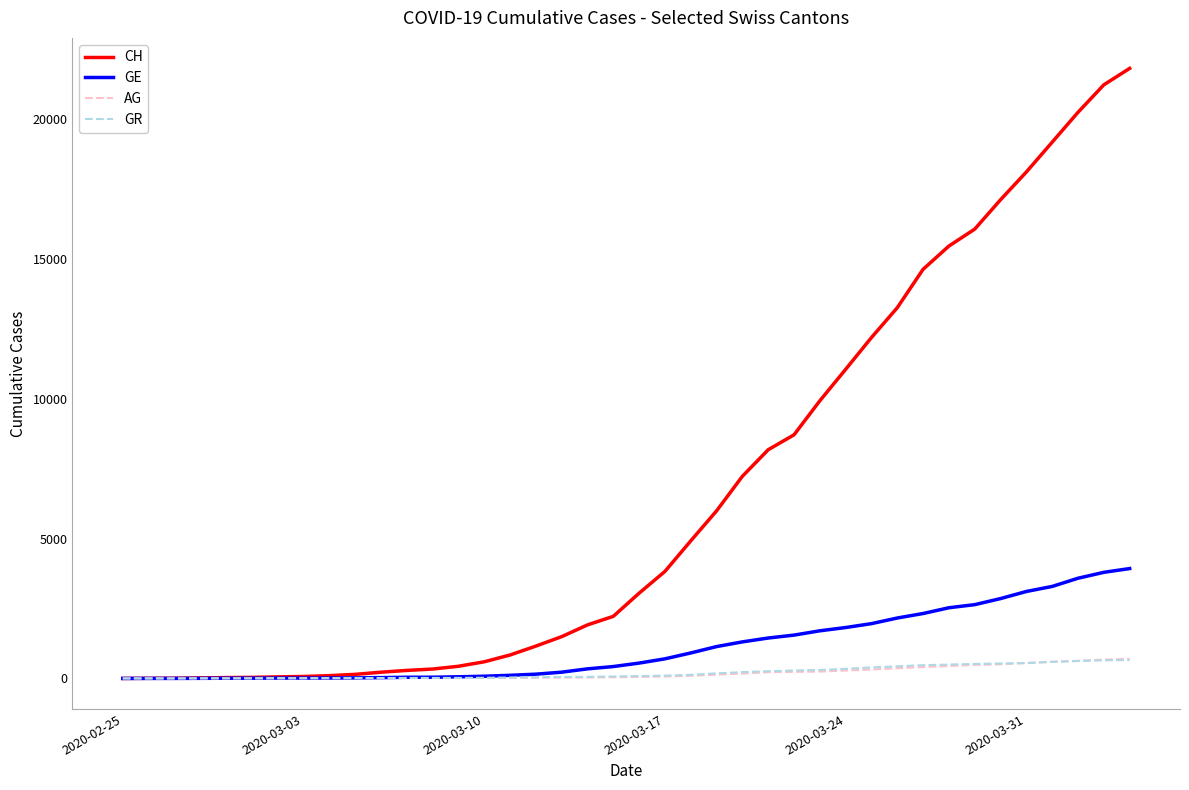

What is the maximum value shown in the chart?

21806